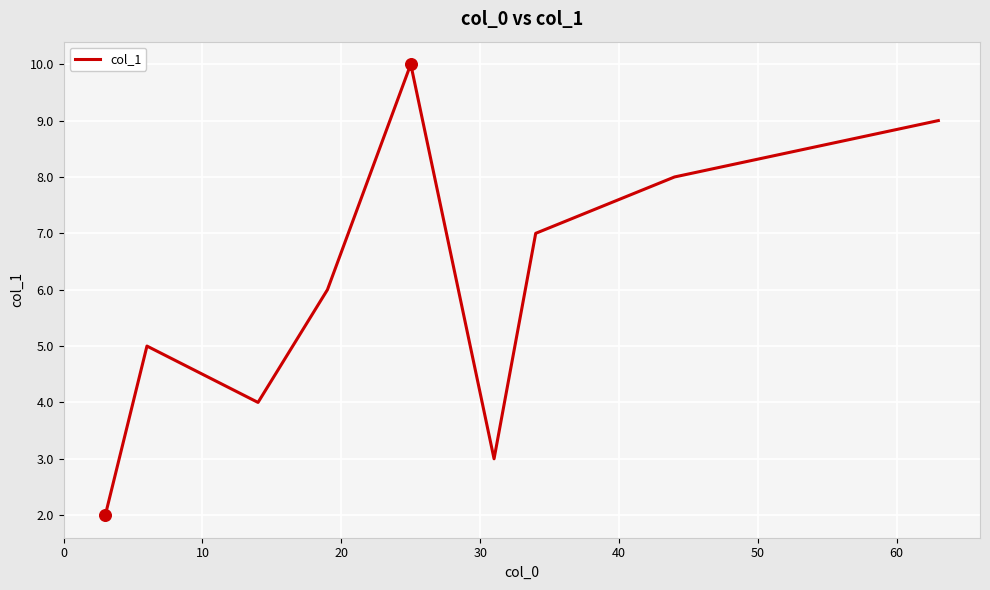

Between 30 and 40, which is larger?

40